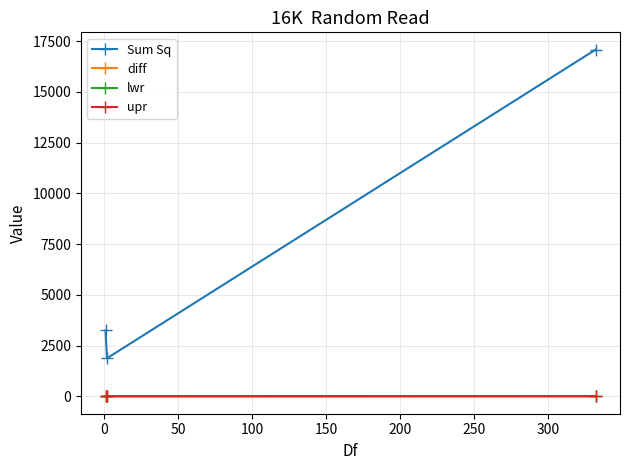

What is the value of the Sum Sq point at the 1st from the left?

3241.8